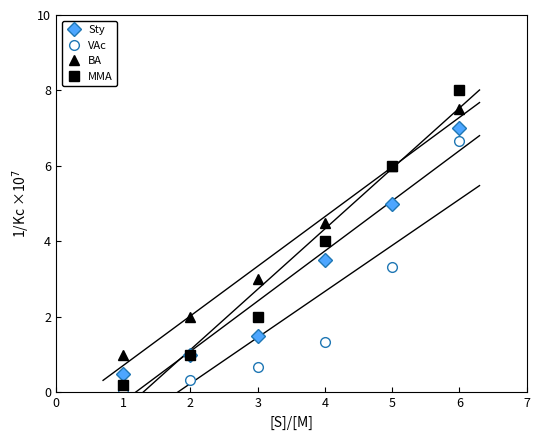

Reading left to right, extract all data points from this chart.

Sty: 0.5	1.0	1.5	3.5	5.0	7.0
VAc: 0.1	0.3	0.7	1.3	3.3	6.7
BA: 1.0	2.0	3.0	4.5	6.0	7.5
MMA: 0.2	1.0	2.0	4.0	6.0	8.0